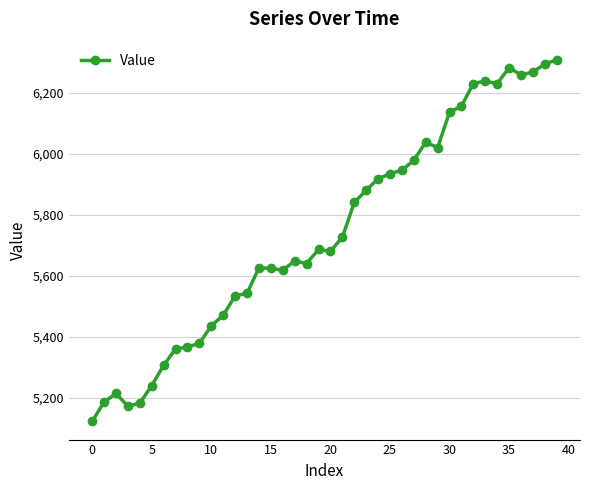

What is the value of the 40th point from the left?

6308